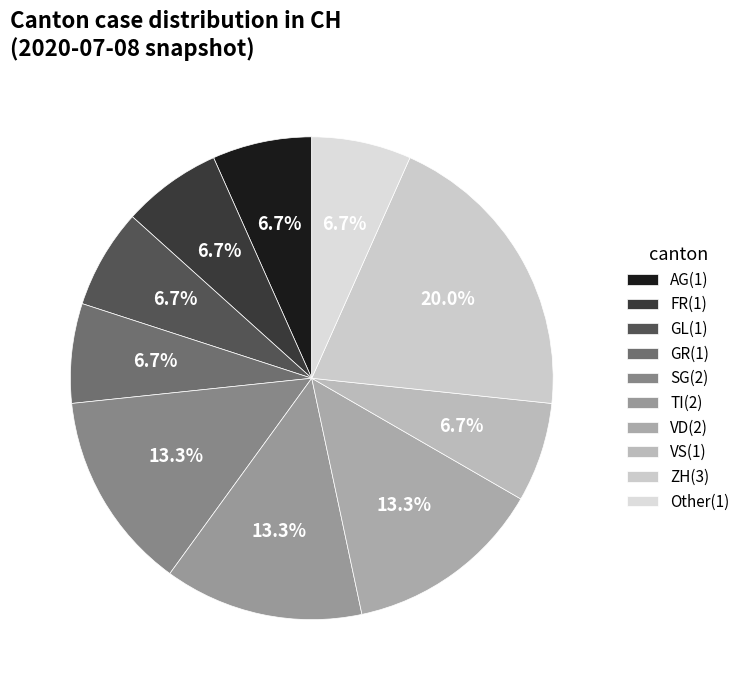

To the nearest percent, what portion does TI(2) represent?

13%